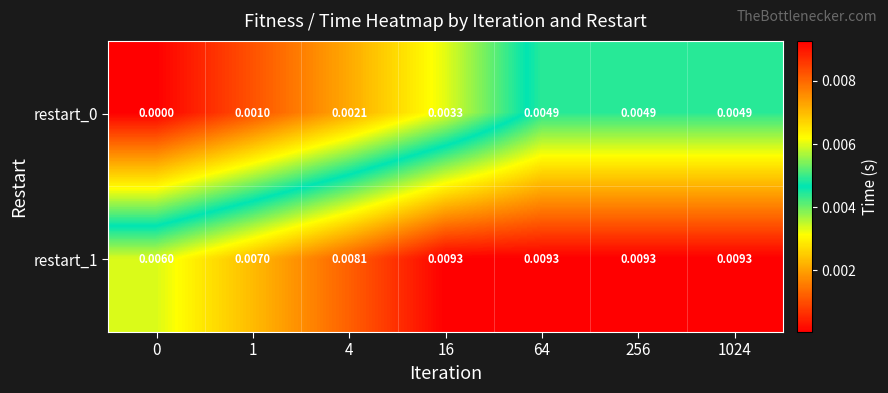

Which series has the largest total across all categories?

restart_1